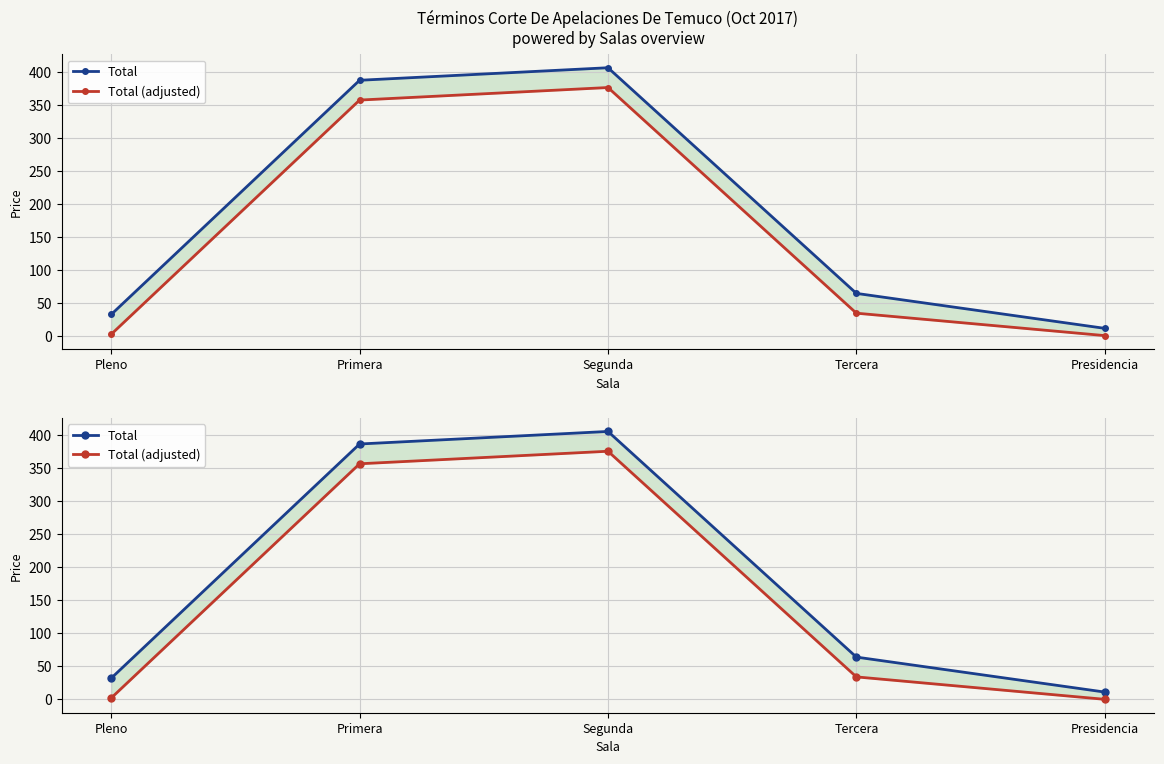

Which label corresponds to the largest value in the chart?

Segunda